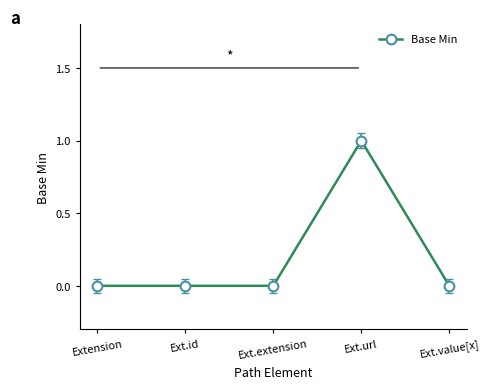

What position from the right is Extension?

5